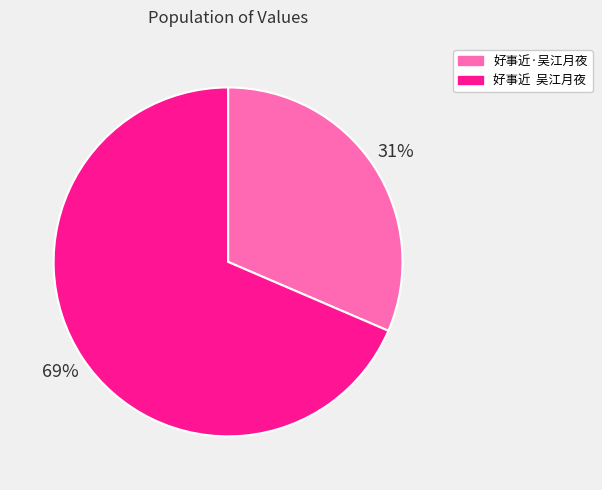

Is the sum of 好事近 吴江月夜 and 好事近·吴江月夜 greater than half?

Yes